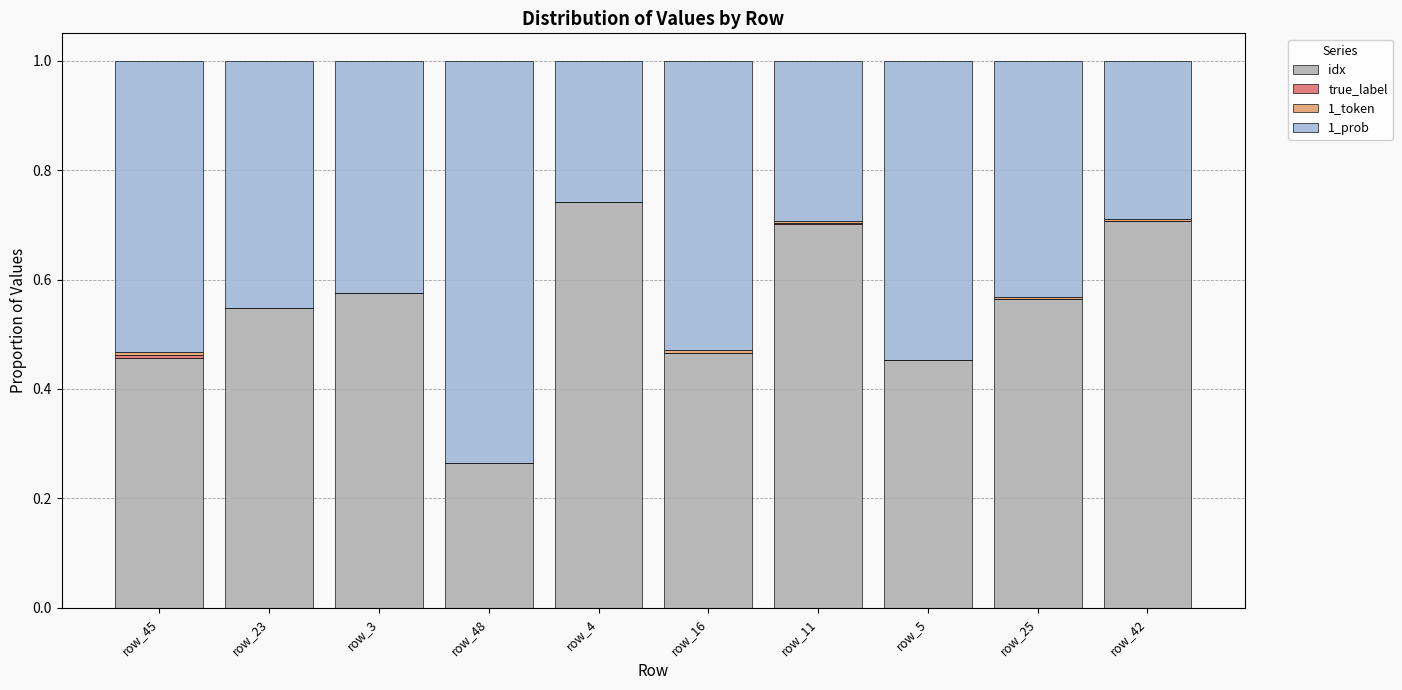

At which label does idx reach its peak?

row_4